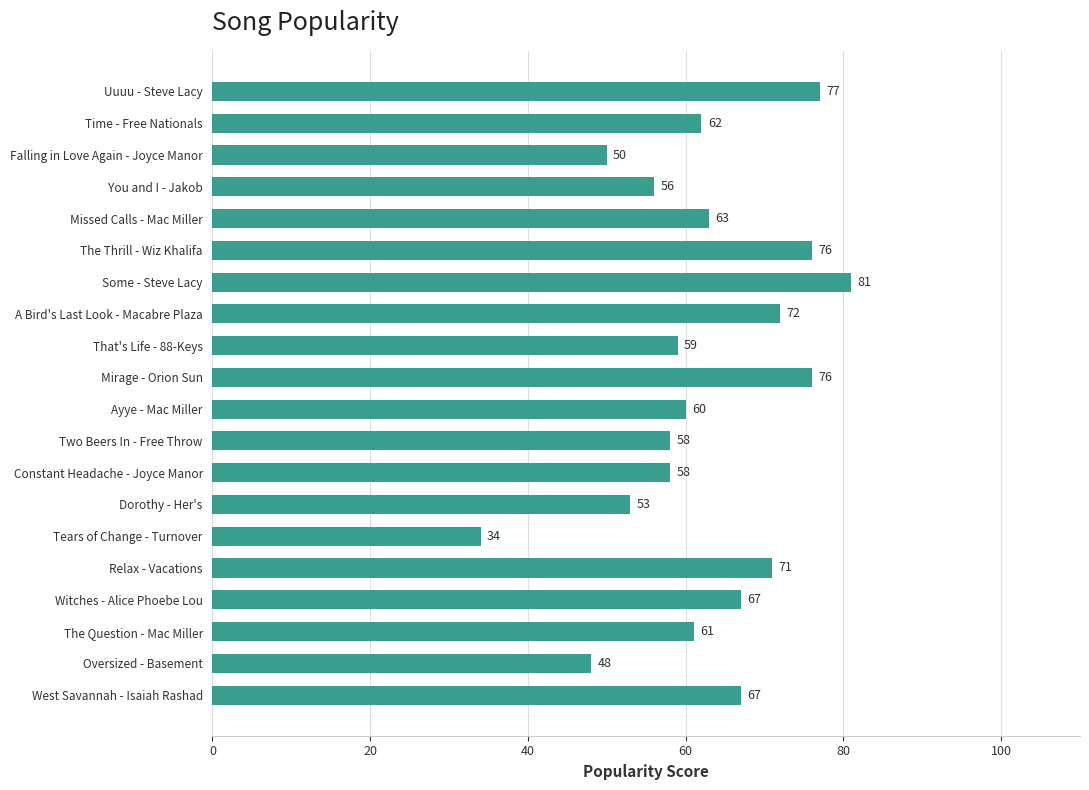

What is the maximum value shown in the chart?

81